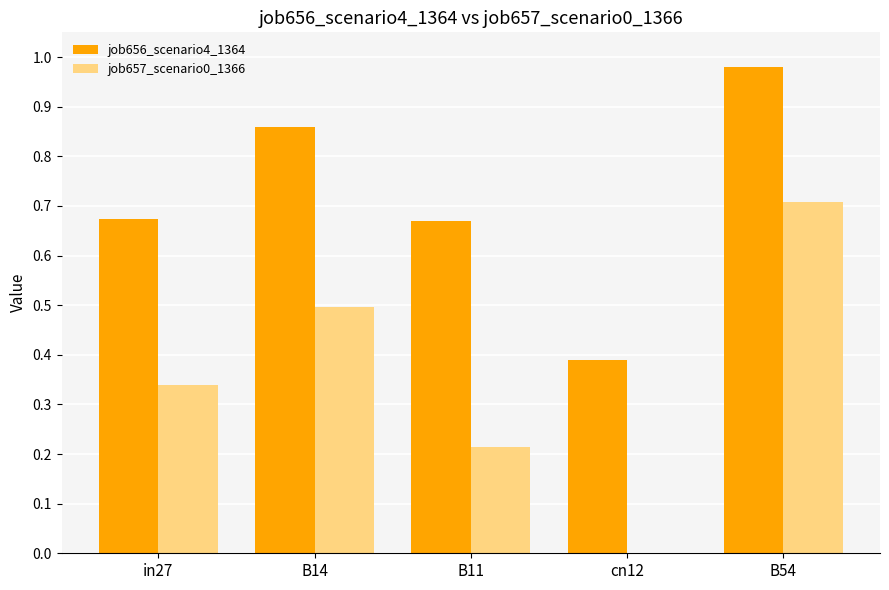

What is the total value across all series at B54?

1.7